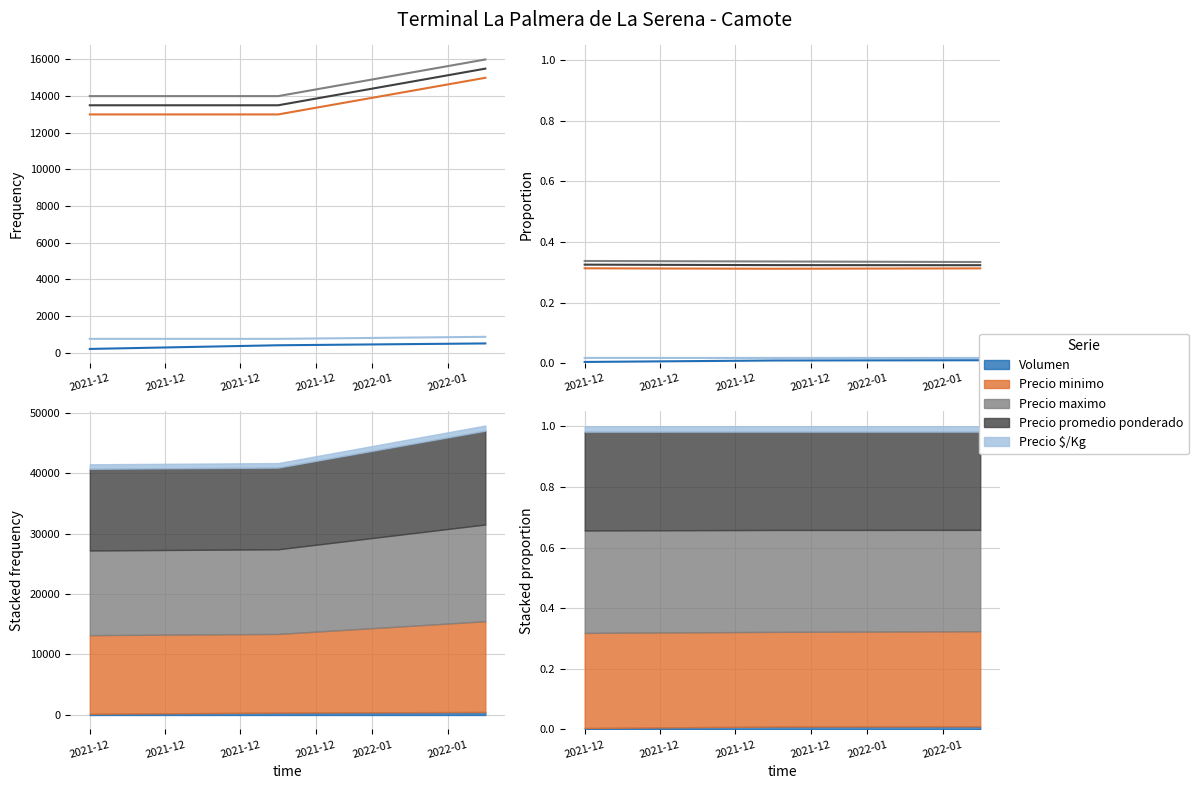

Is the value of Precio minimo at 2021-12 greater than the value of Precio $/Kg at 2021-12?

Yes